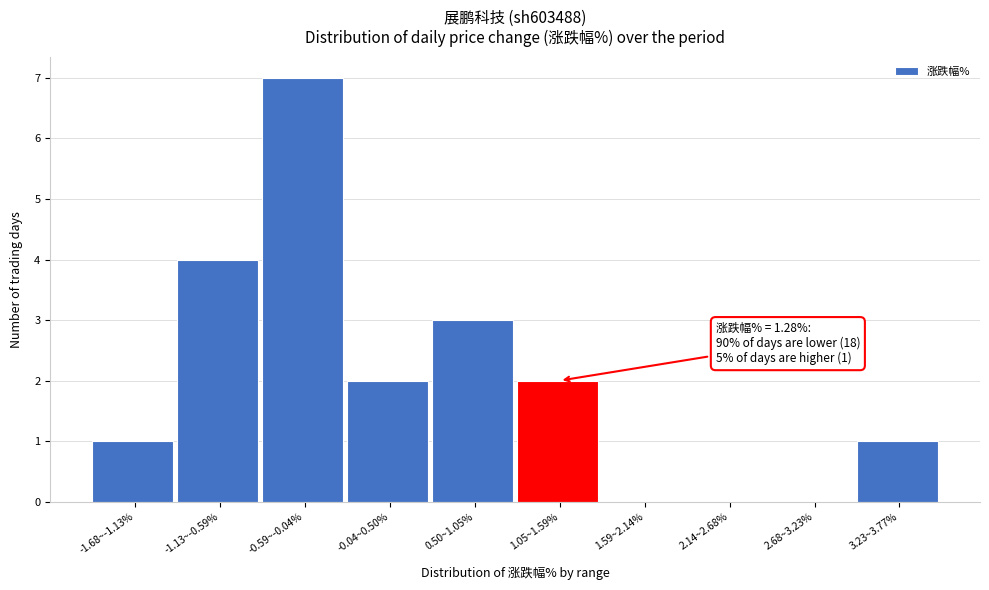

Reading left to right, transcribe all the data shown in this chart.

-1.68~-1.13%=1	-1.13~-0.59%=4	-0.59~-0.04%=7	-0.04~0.50%=2	0.50~1.05%=3	1.05~1.59%=2	1.59~2.14%=0	2.14~2.68%=0	2.68~3.23%=0	3.23~3.77%=1